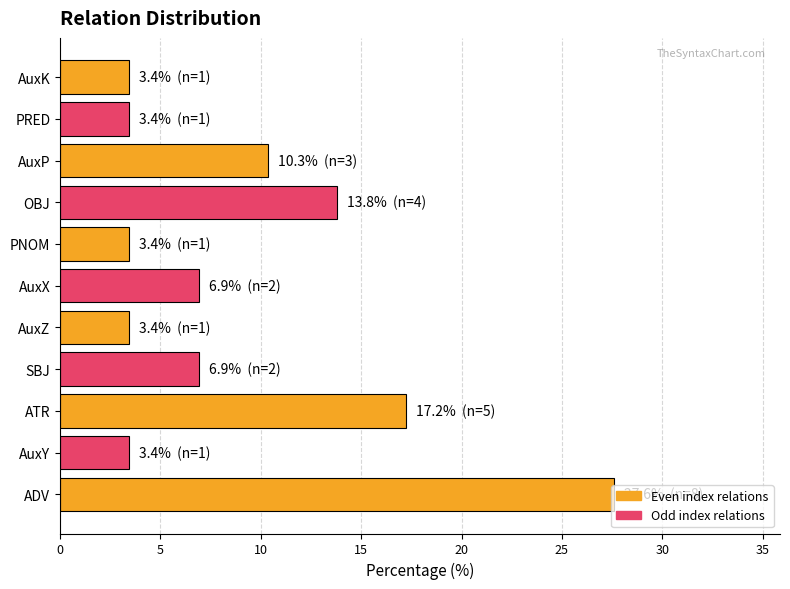

What is the maximum value shown in the chart?

27.6